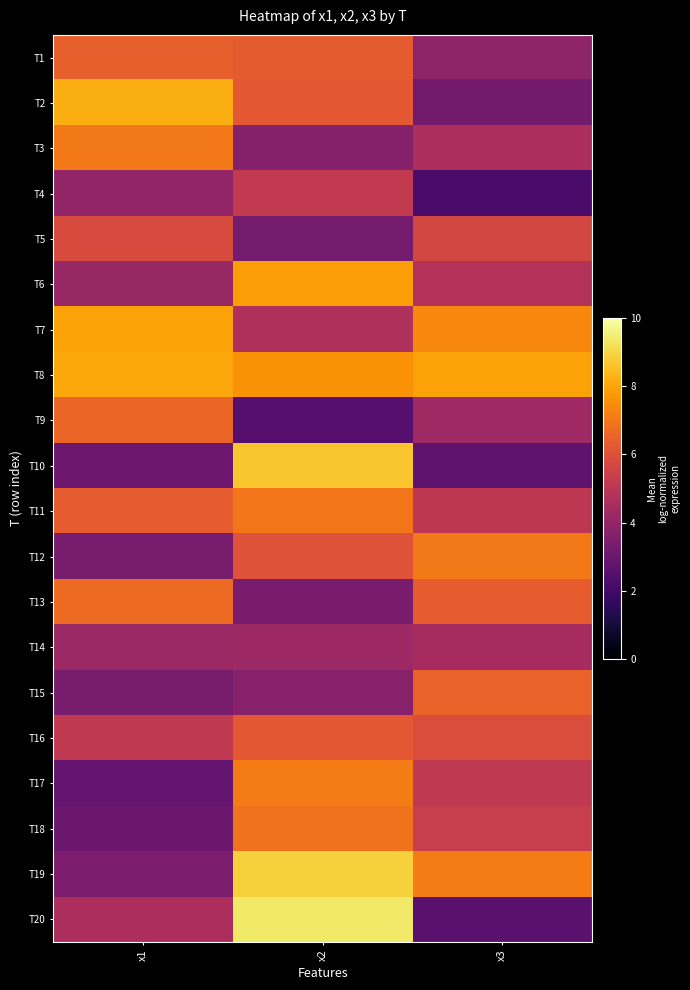

How many data points does each series have?

3